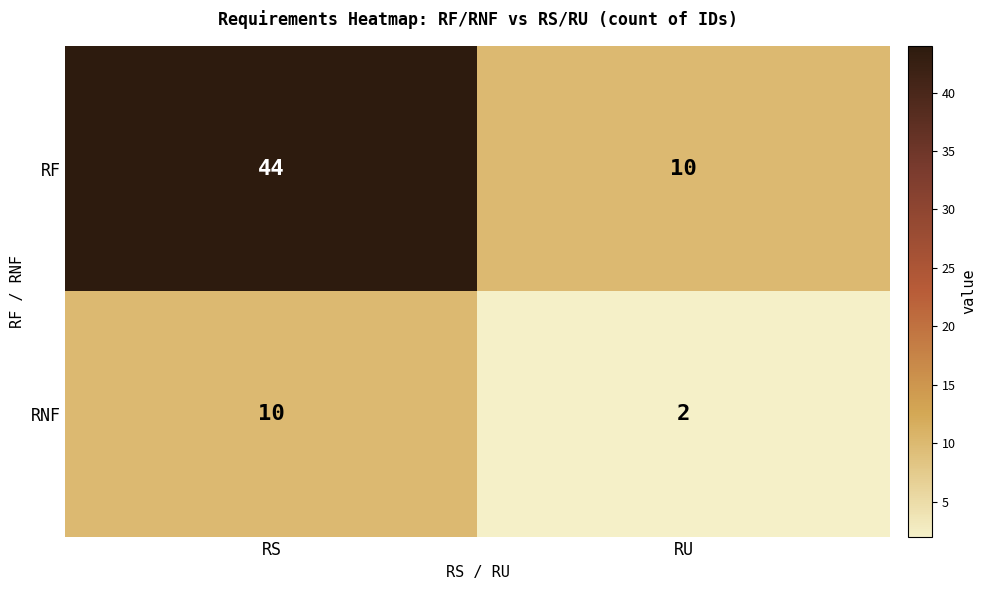

Is it true that RNF equals 1 at RU?

False